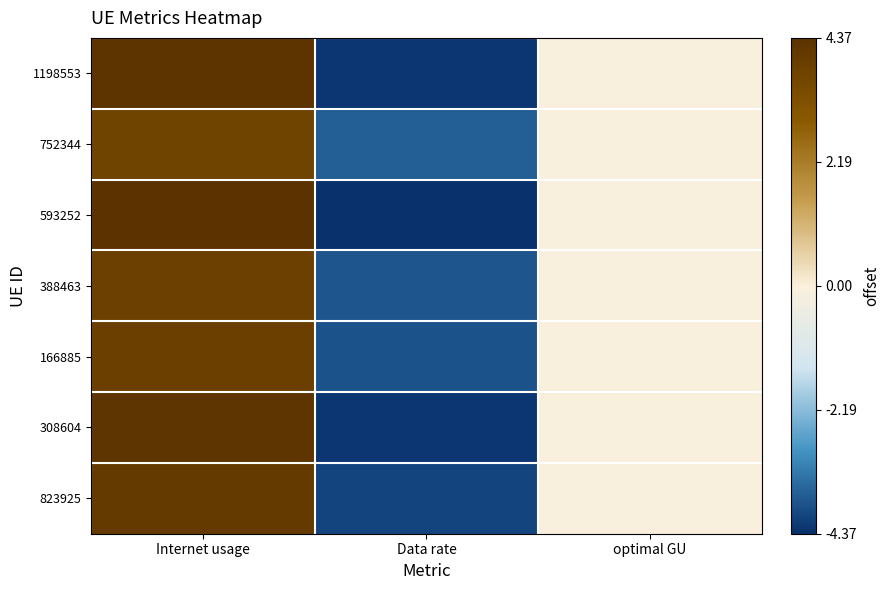

Rank the series at Internet usage from lowest to highest value.

752344, 388463, 166885, 823925, 308604, 1198553, 593252